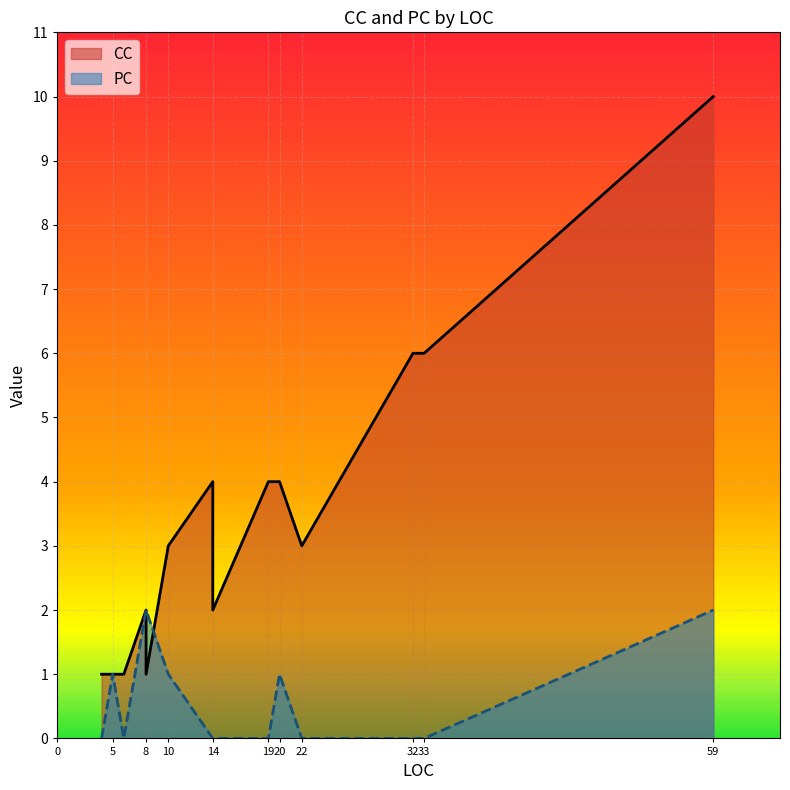

What is the total value across all series at 4?

1